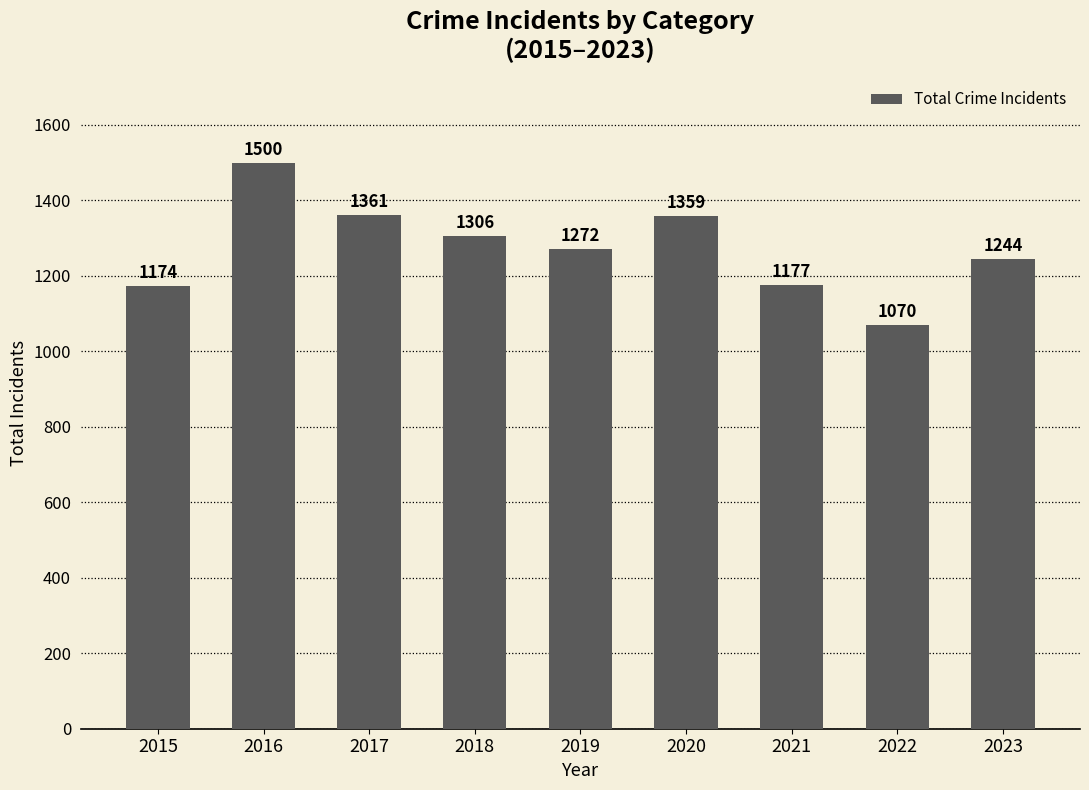

Reading left to right, transcribe all the data shown in this chart.

1174	1500	1361	1306	1272	1359	1177	1070	1244